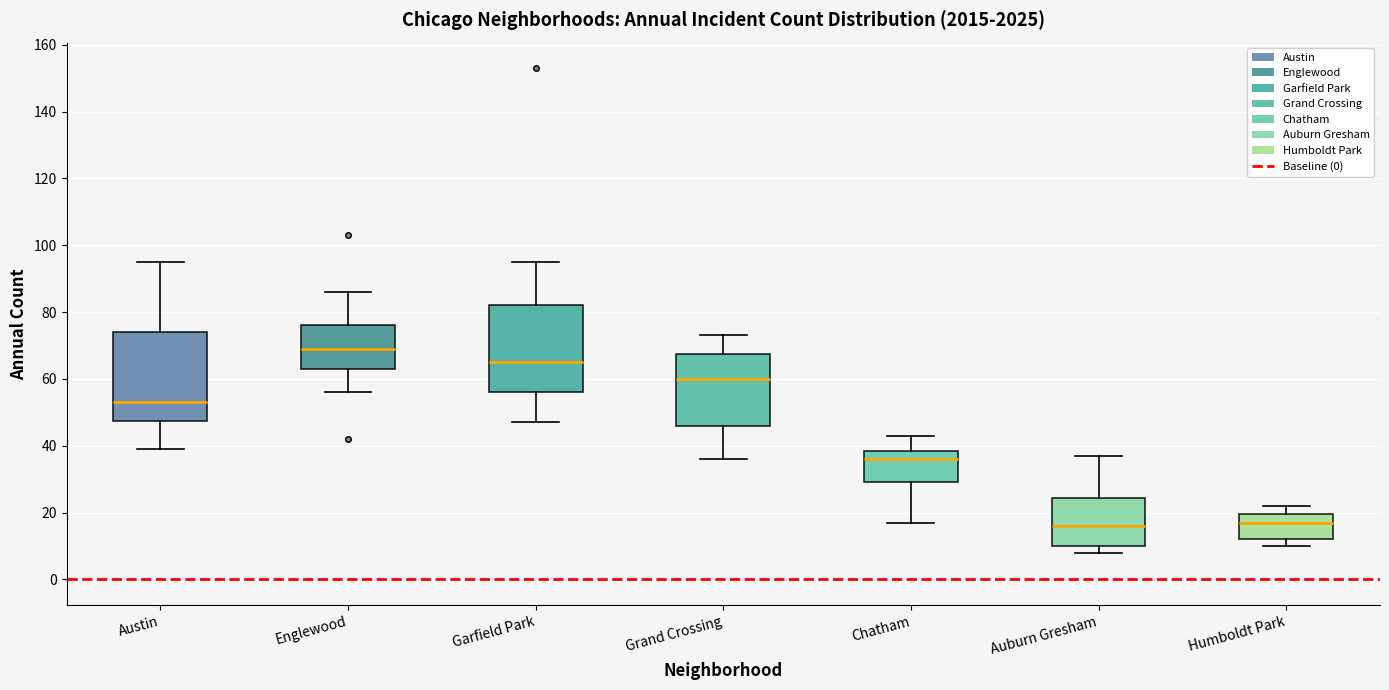

Reading left to right, read every box against the y-axis: the position of its median line, the range the box covers, and the ends of its whiskers. The values are not printed on the chart, so give them approximately, as read against the axis.

Austin: median 54, box 48 to 74, whiskers 40 to 96
Englewood: median 70, box 64 to 76, whiskers 56 to 86
Garfield Park: median 66, box 56 to 82, whiskers 48 to 96
Grand Crossing: median 60, box 46 to 68, whiskers 36 to 74
Chatham: median 36, box 30 to 38, whiskers 18 to 44
Auburn Gresham: median 16, box 10 to 24, whiskers 8 to 38
Humboldt Park: median 18, box 12 to 20, whiskers 10 to 22